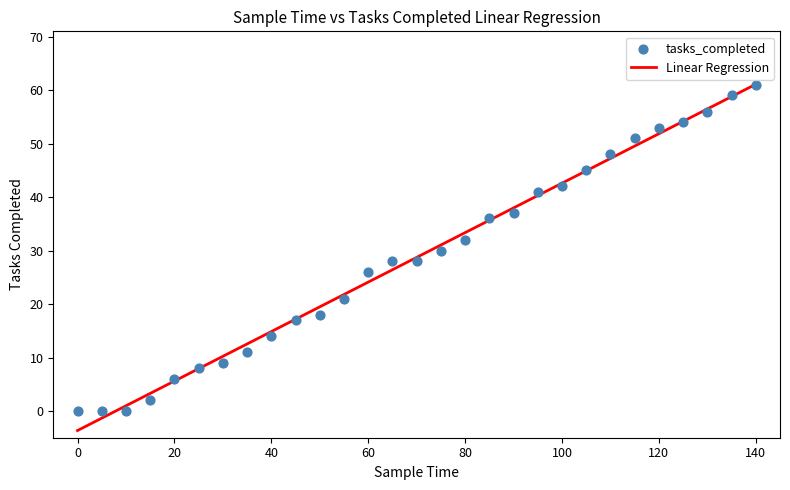

What is the range of Y values (max minus min)?

61